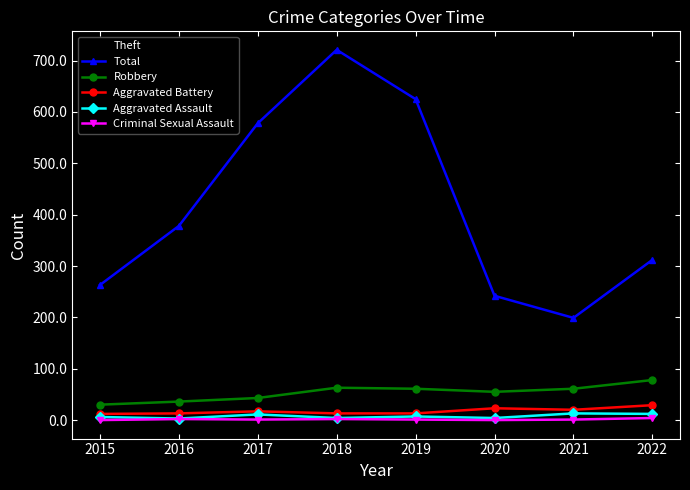

The Aggravated Assault series shows 4 at 2018. True or false?

True